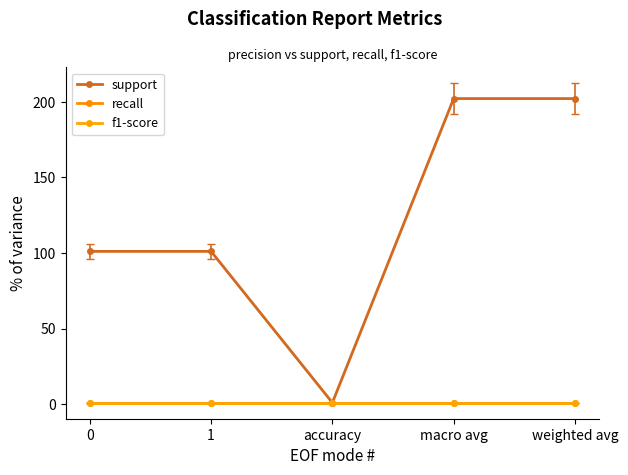

At how many categories does at least one series exceed 198?

2